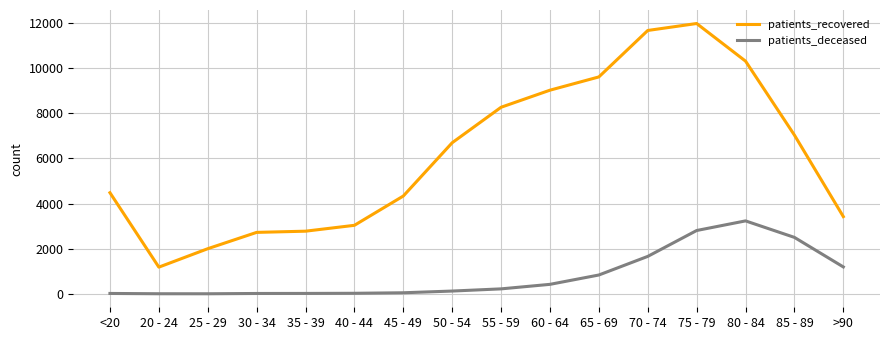

Which series has the widest spread of values?

patients_recovered